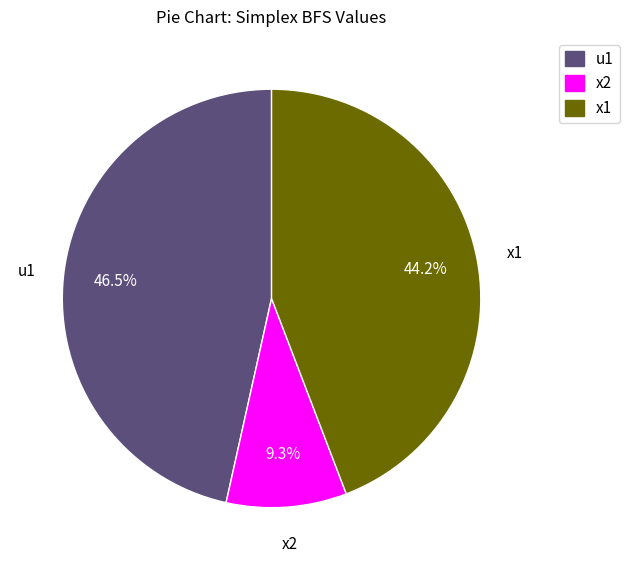

Which category has the biggest portion of the pie?

u1